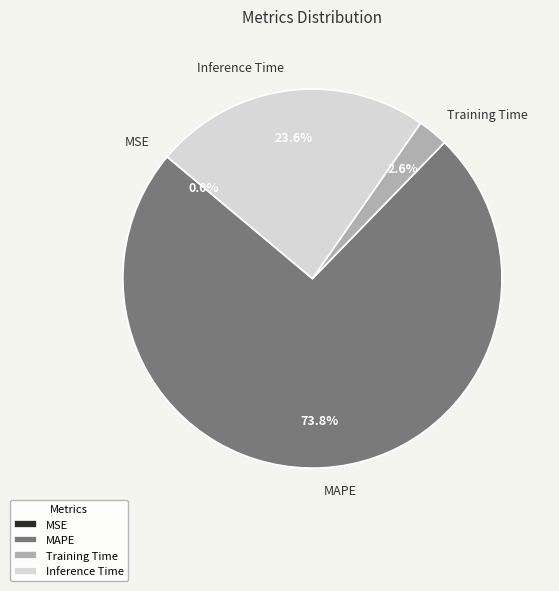

Is there a majority slice in this chart?

Yes